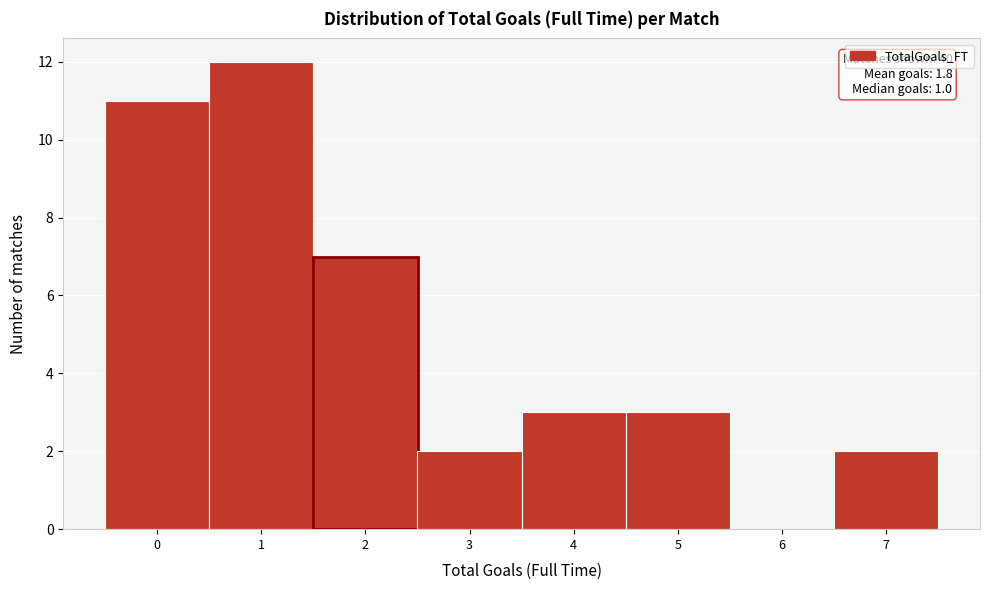

Over which range of the x-axis is the bar tallest?

0.5 to 1.5